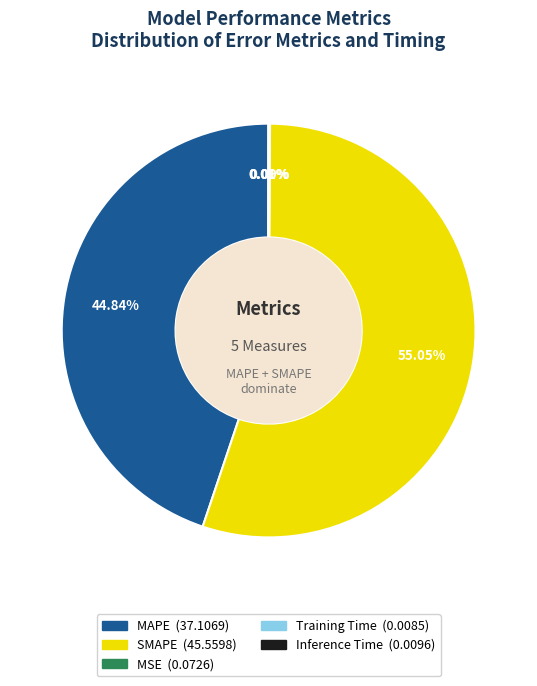

Is there any slice that represents more than half of the pie?

Yes